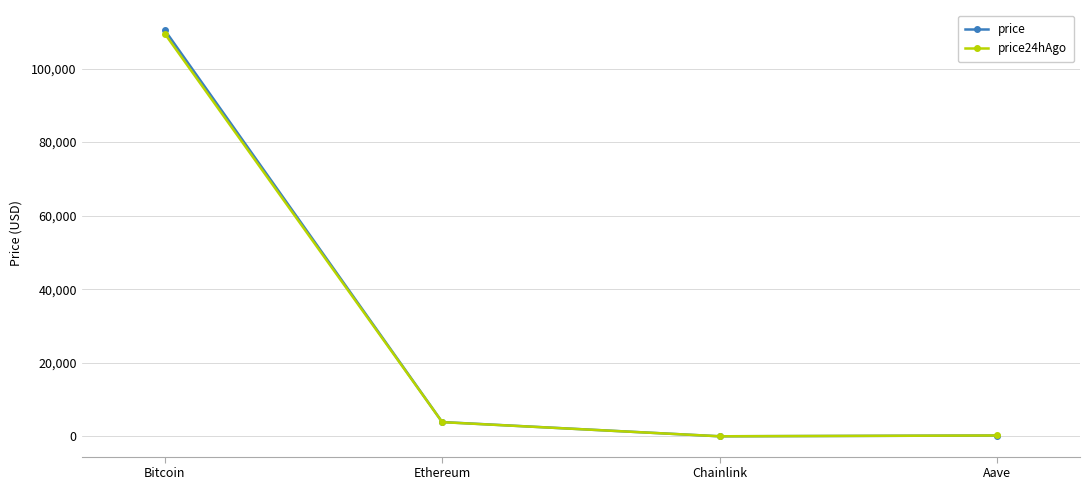

Where is the first local minimum for price24hAgo?

Chainlink